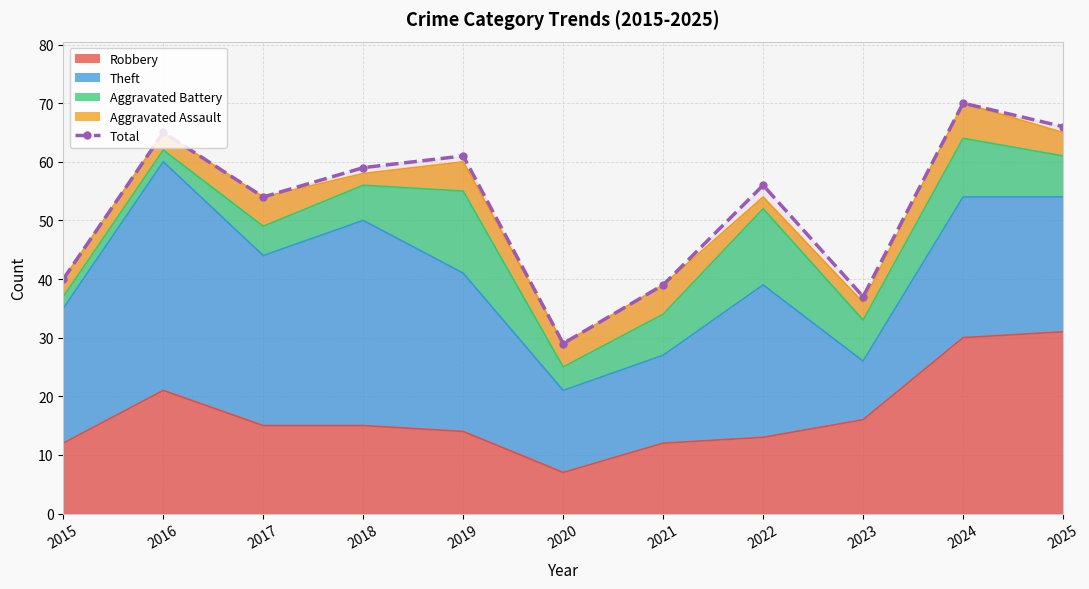

What is the value of the 6th point from the left?

29